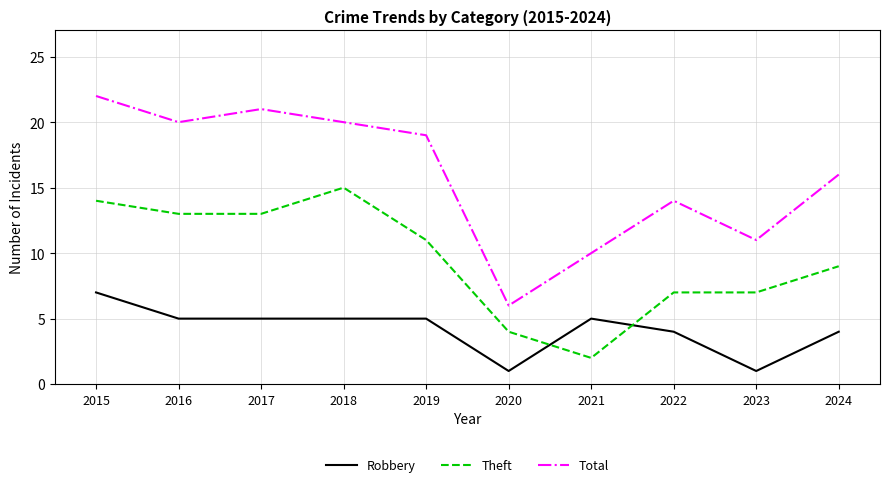

What is the greatest value displayed?

22